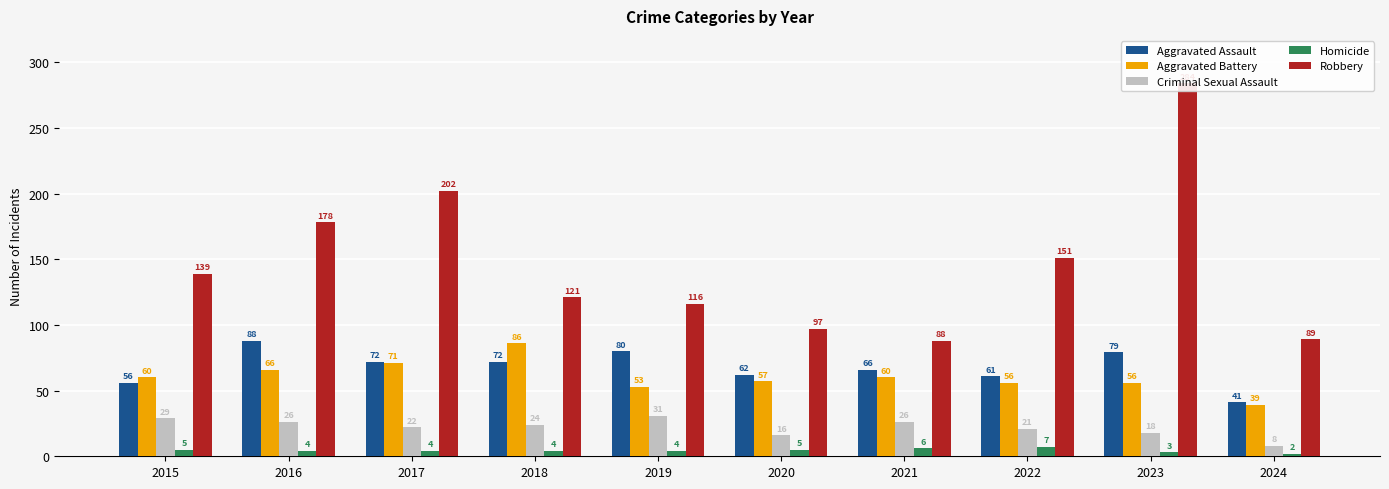

List the labels in order of Criminal Sexual Assault value, largest first.

2019, 2015, 2016, 2021, 2018, 2017, 2022, 2023, 2020, 2024